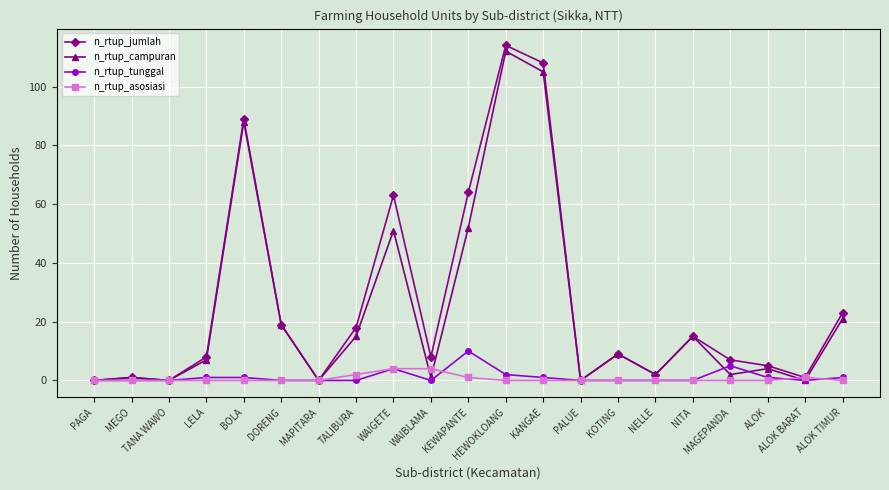

True or false: n_rtup_jumlah has more than 2 points higher than both neighbors.

True